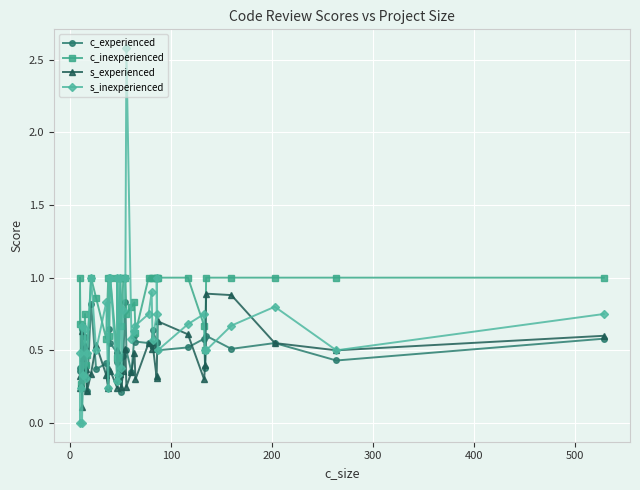

What is the lowest value of the s_experienced series?

0.1